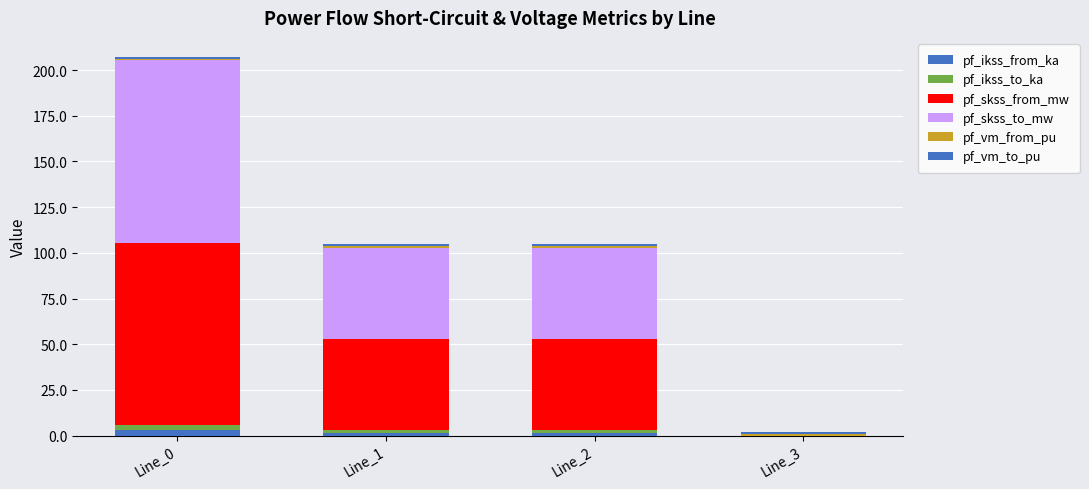

At which category is the sum across all series the highest?

Line_0